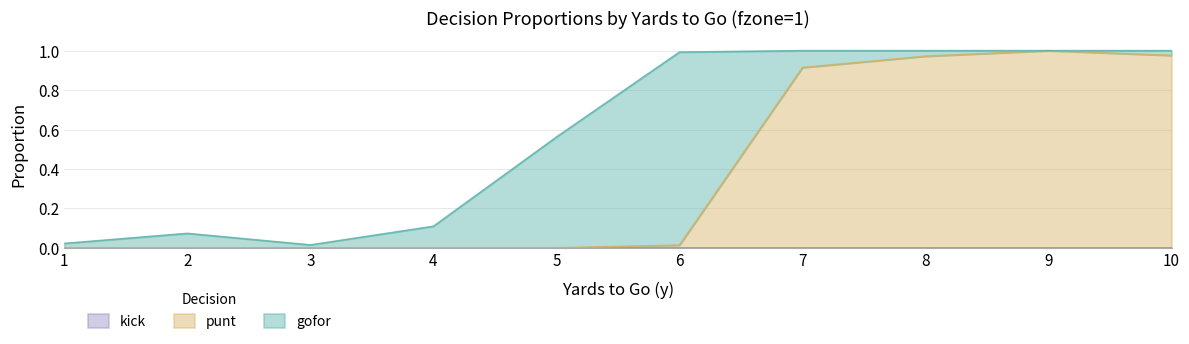

Is it true that gofor equals 0.1 at 4?

True